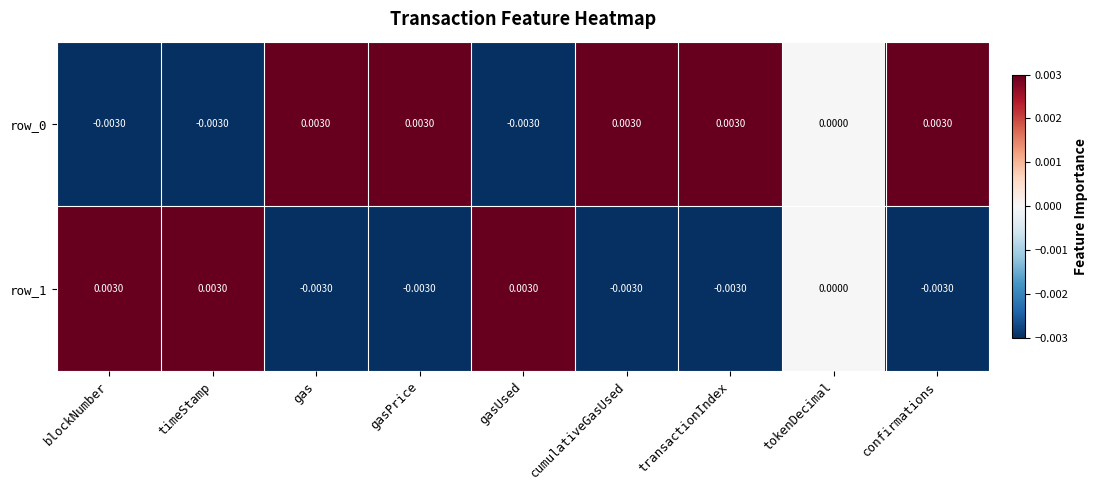

True or false: row_1 has a value of 0.0 at timeStamp.

True